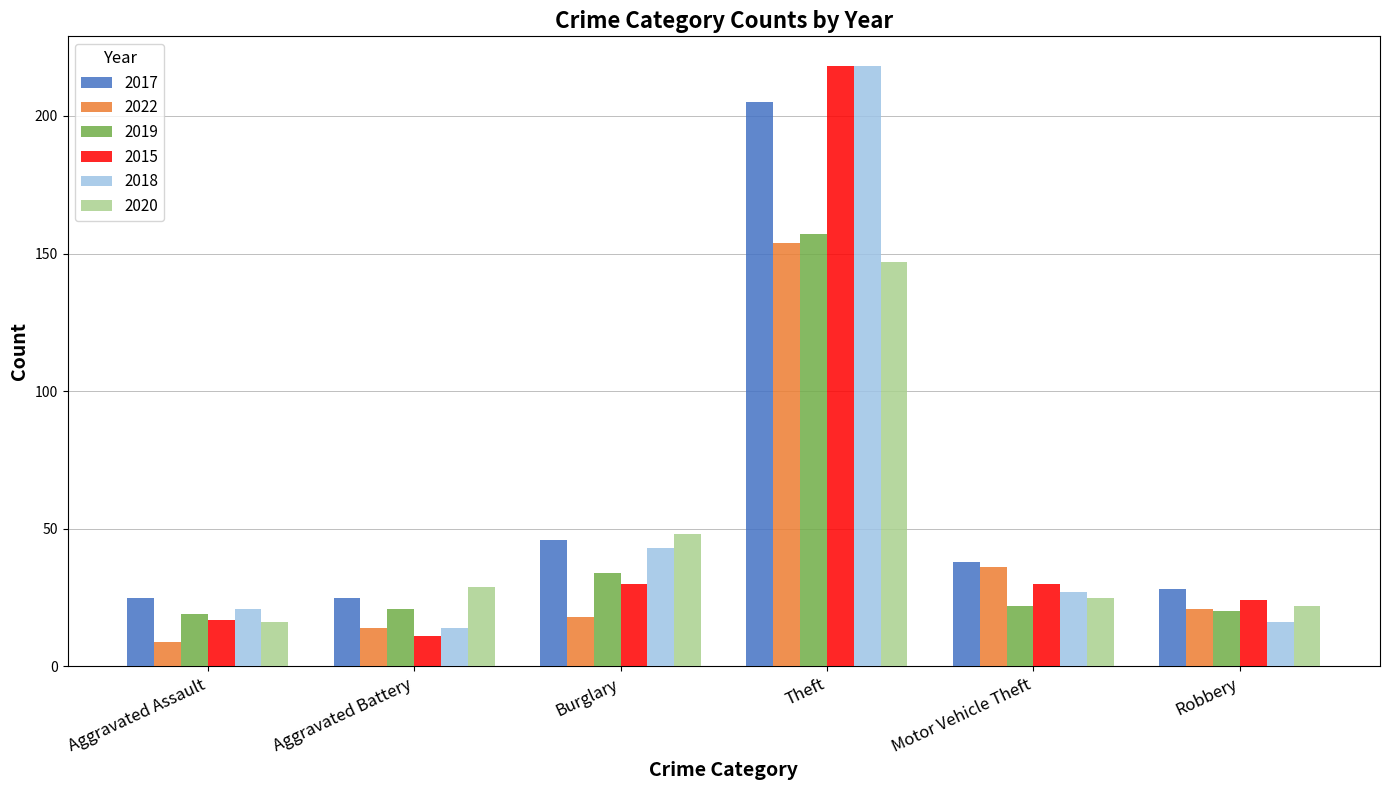

What are all the series names shown in the legend?

2017, 2022, 2019, 2015, 2018, 2020